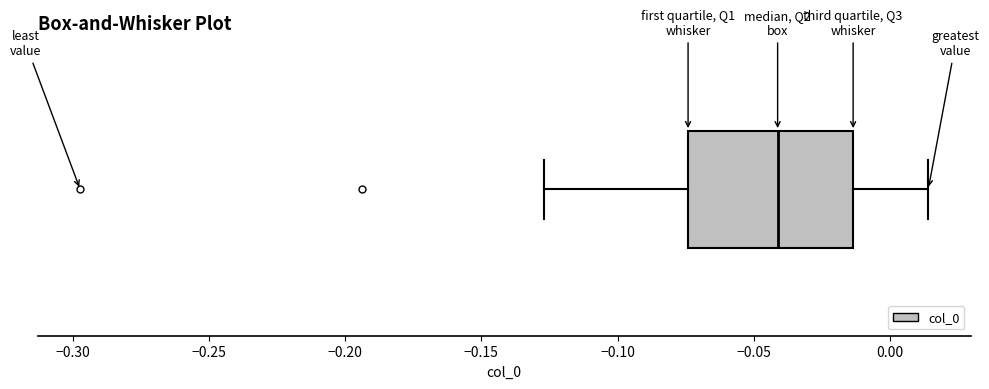

Where does the left whisker of the box end on the x-axis? The values are not printed on the chart, so give them approximately, as read against the axis.

-0.125